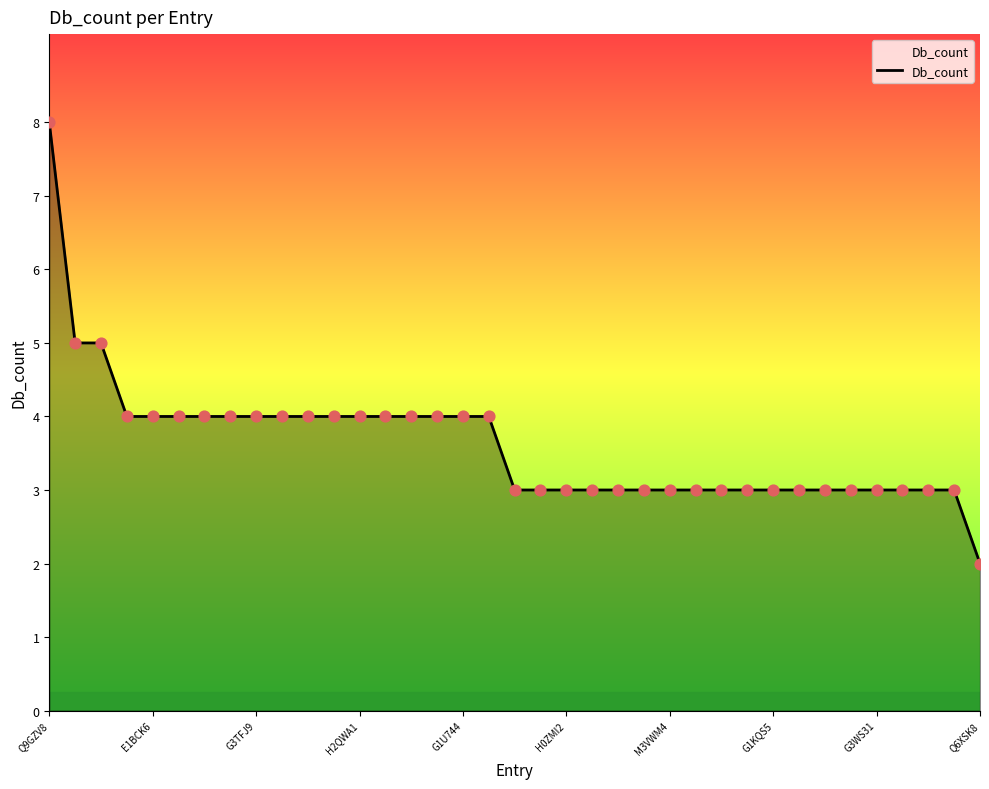

What is the greatest value displayed?

8